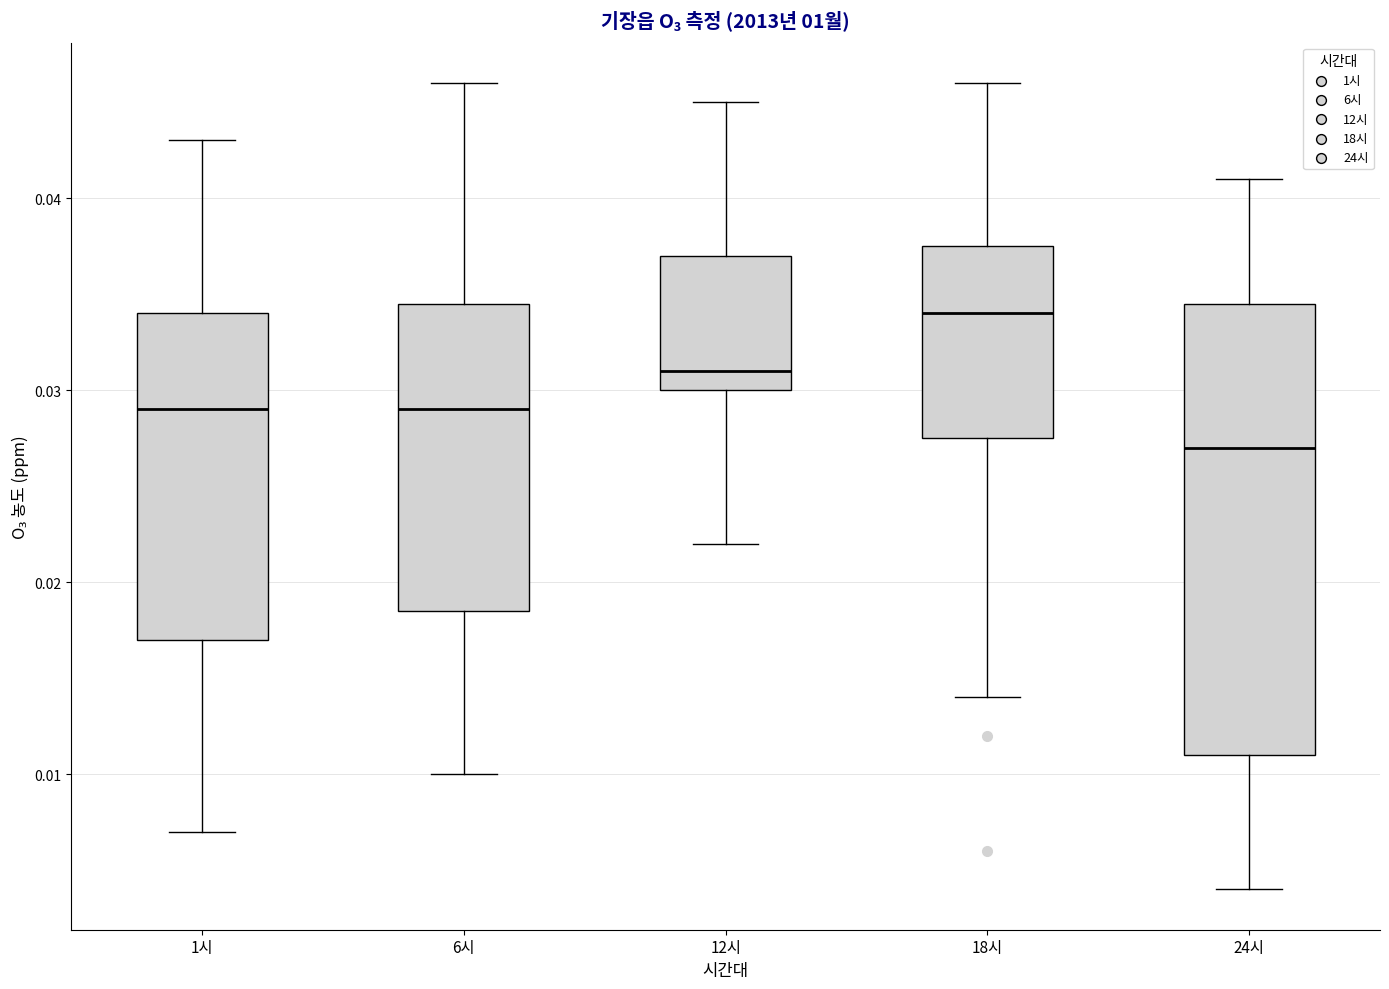

Where is the upper edge of the box for 1시 on the y-axis? The values are not printed on the chart, so give them approximately, as read against the axis.

0.034